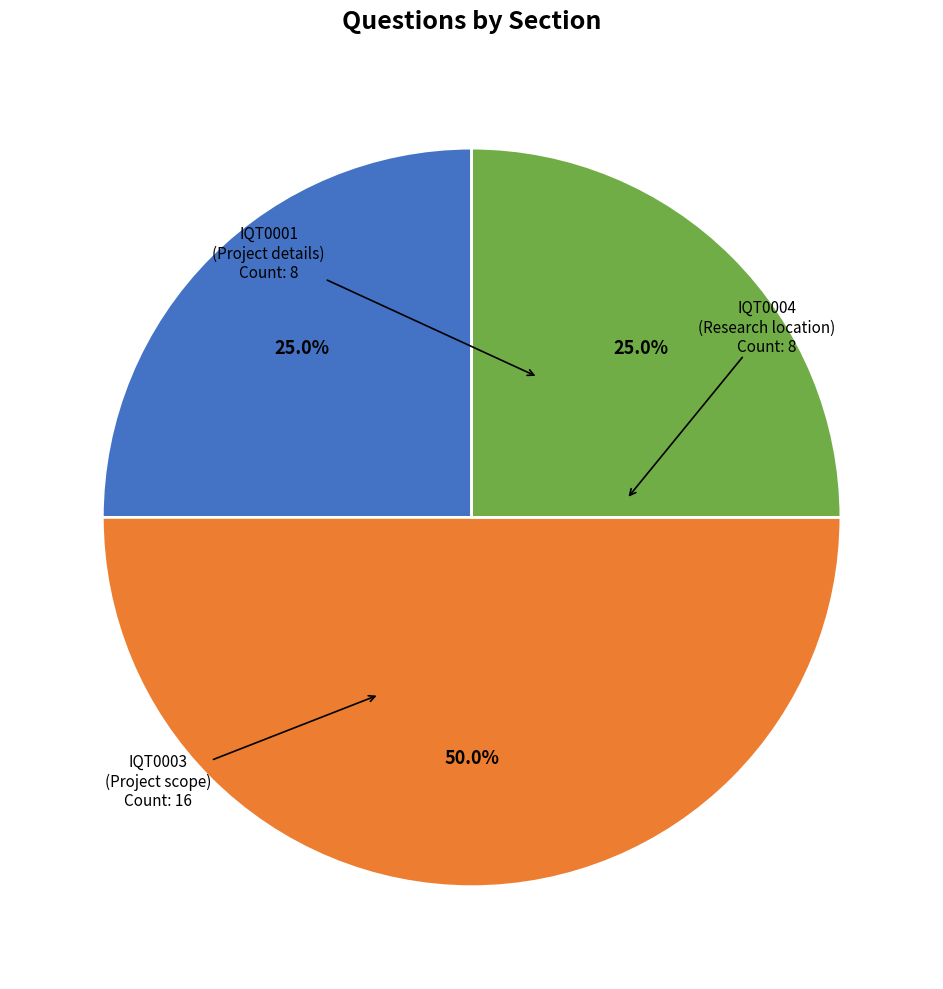

To the nearest percent, what is the difference between the largest and smallest slice percentages?

25%